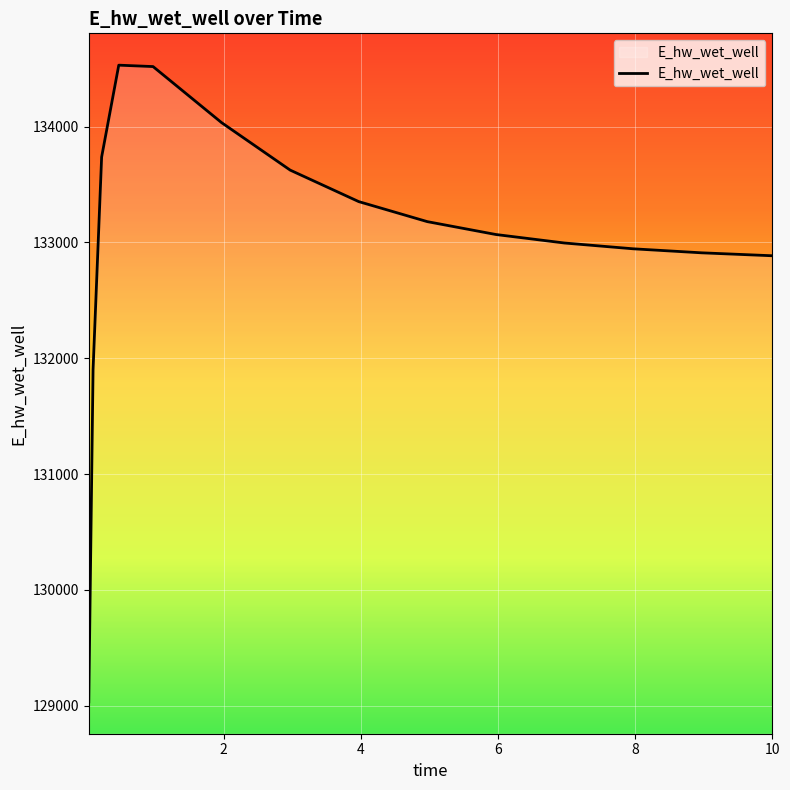

What is the smallest value displayed?

129033.8